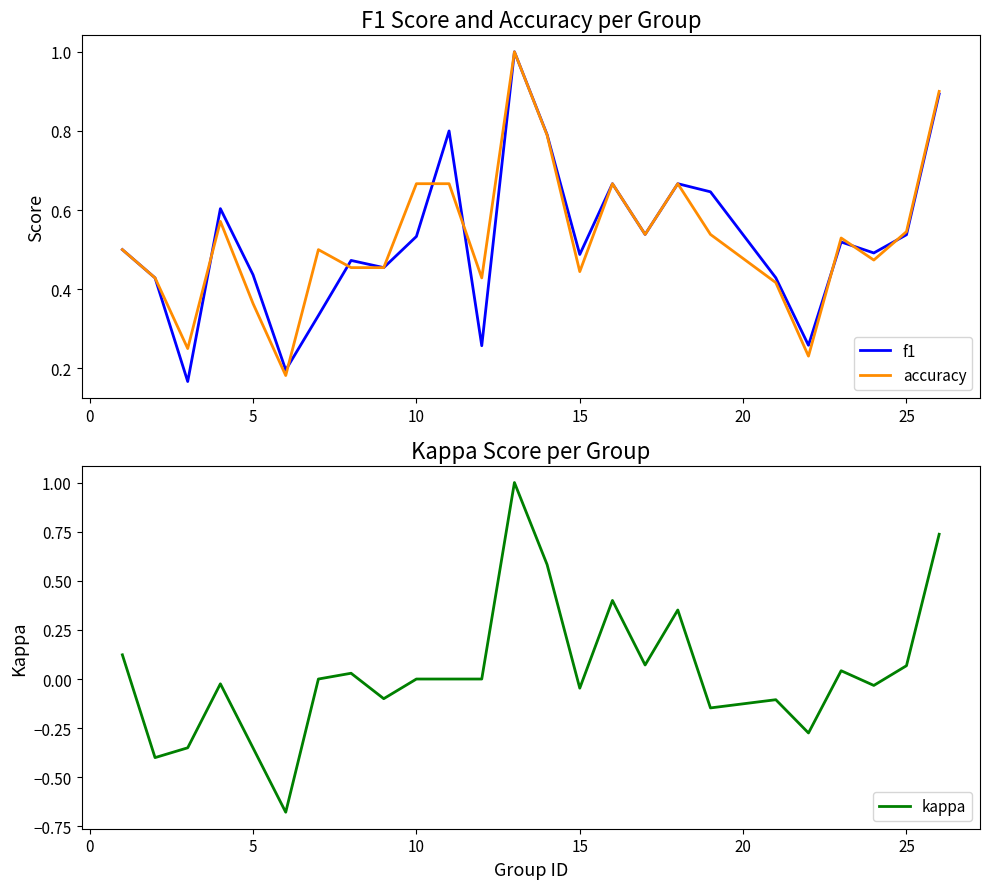

What are all the series names shown in the legend?

f1, accuracy, kappa